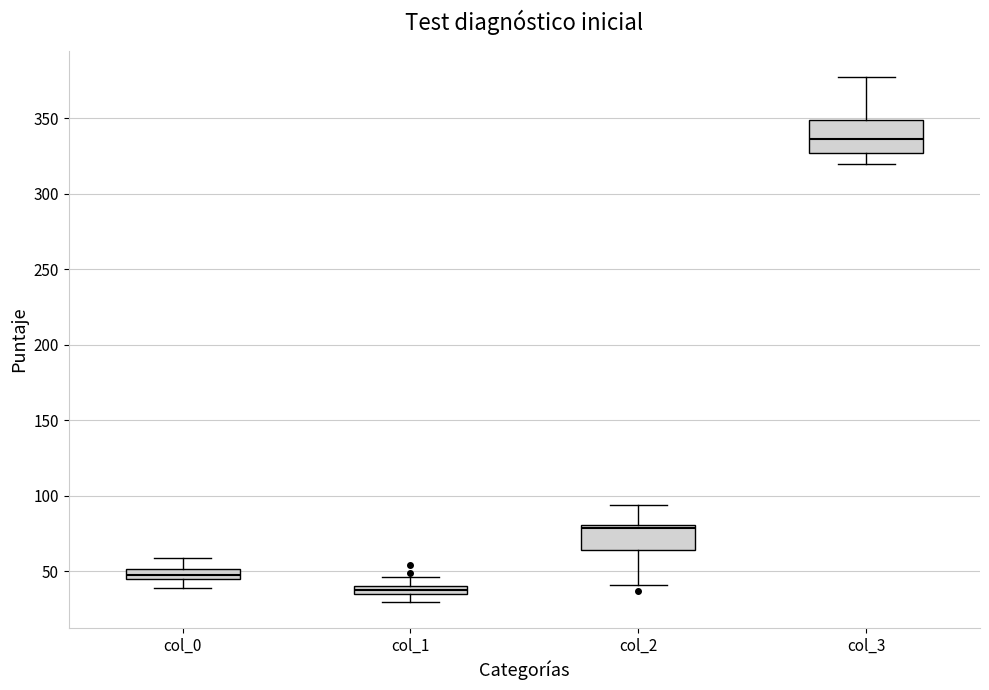

Comparing the boxes themselves (not the whiskers), which one is the tallest?

col_3